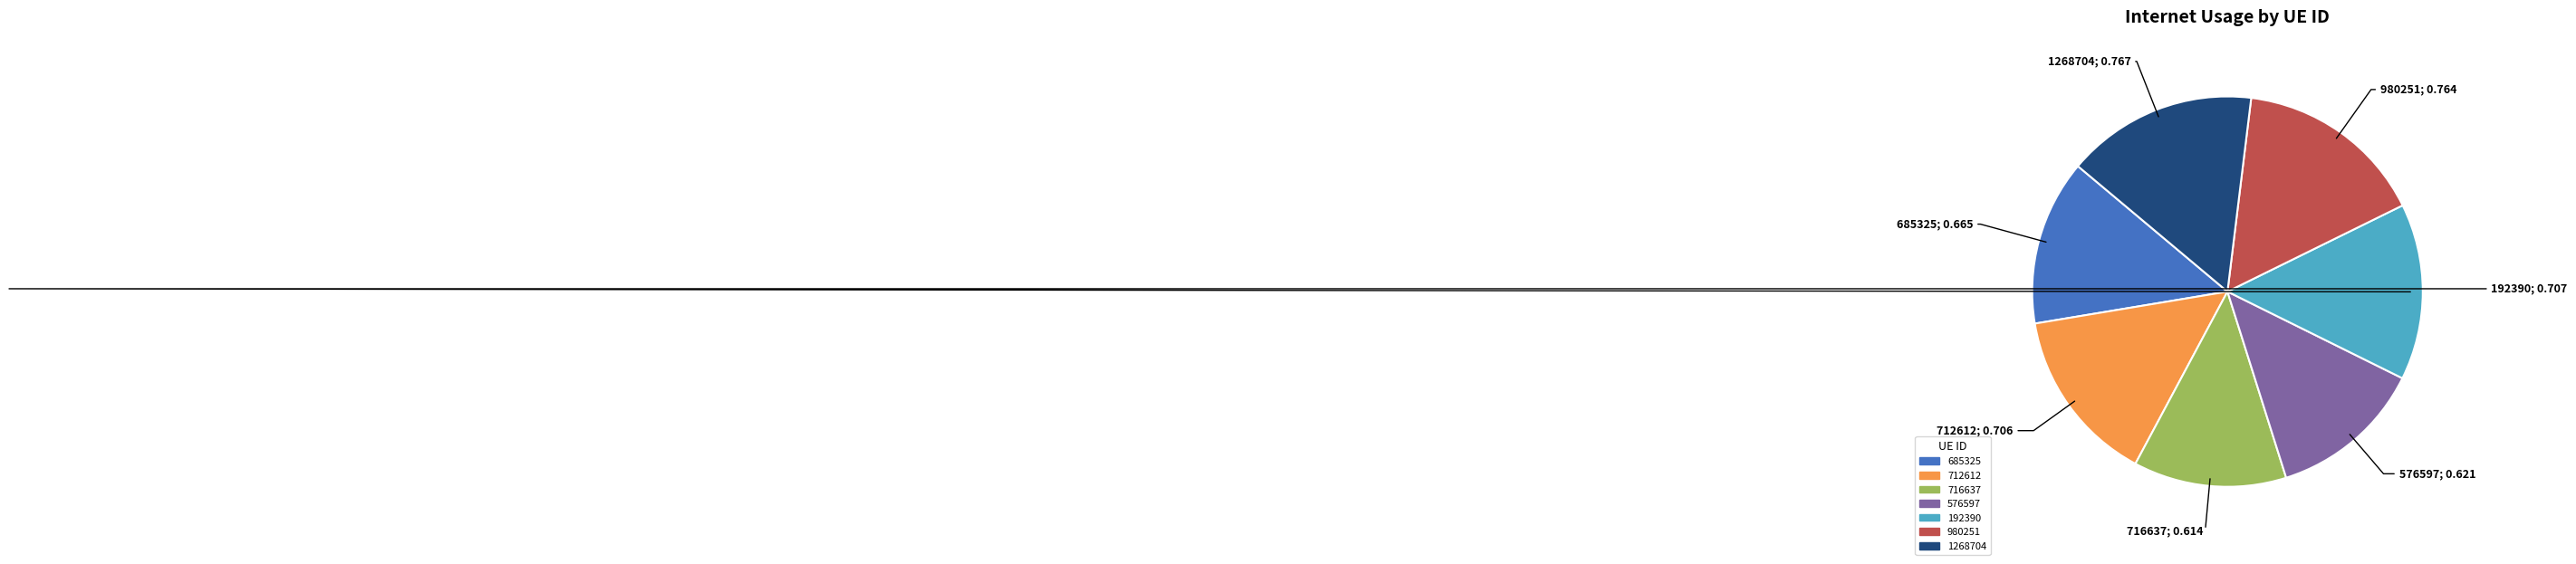

Which has a higher value, 980251 or 712612?

980251